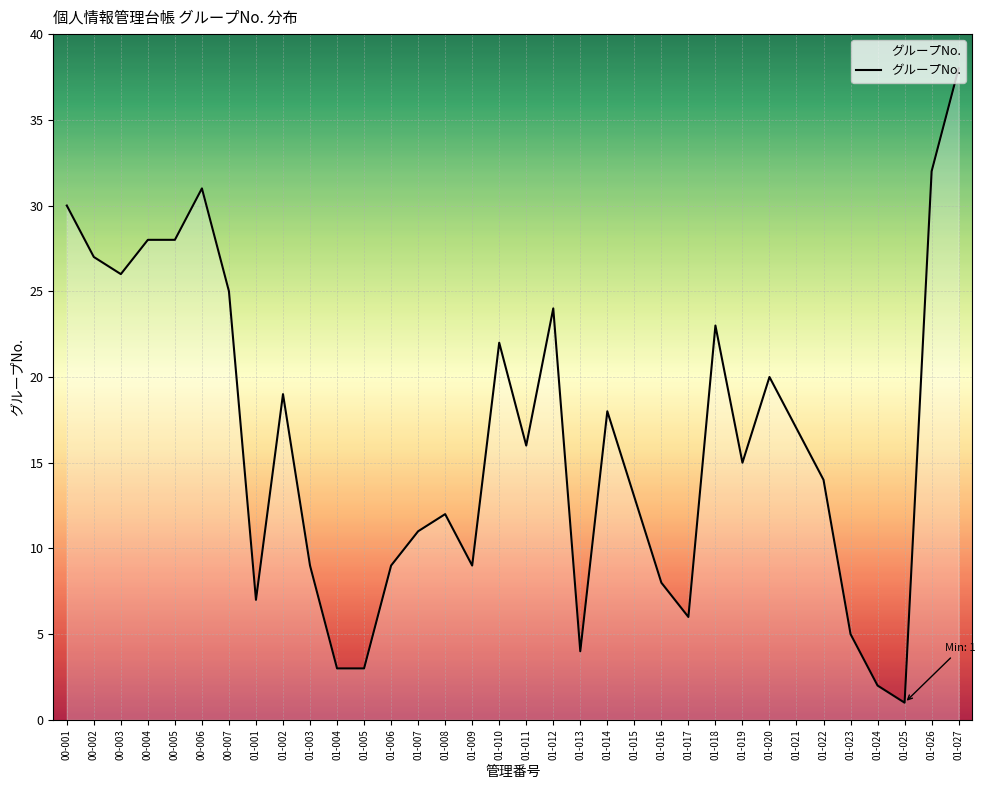

Between 01-016 and 01-013, which is larger?

01-016